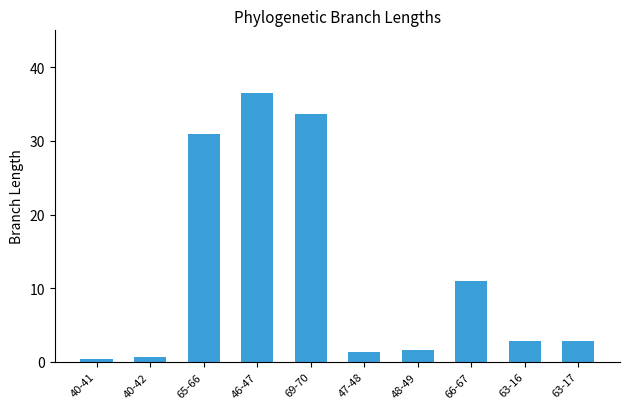

Count the number of data series in this chart.

1